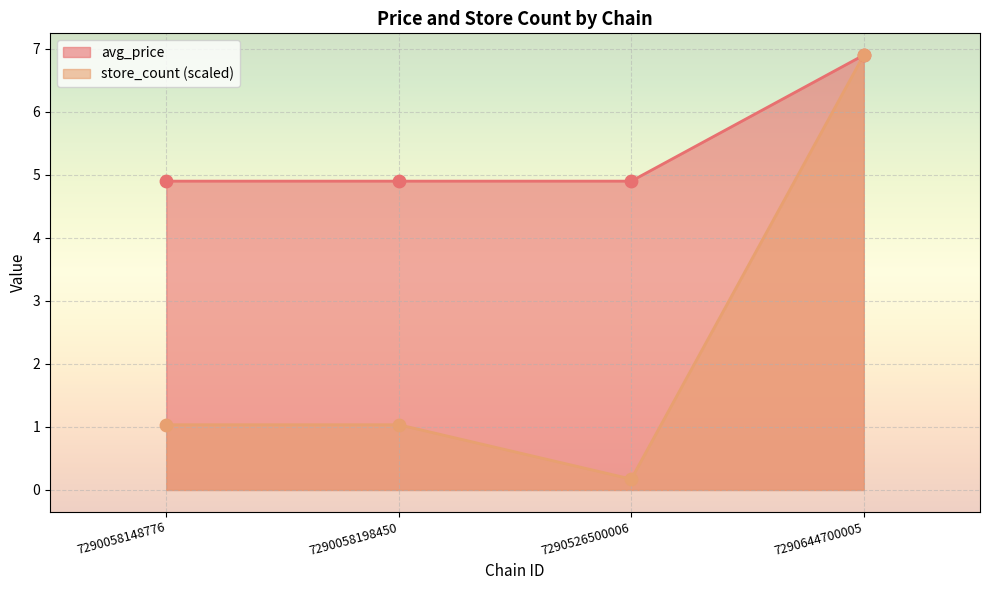

Which series has the largest total across all categories?

avg_price